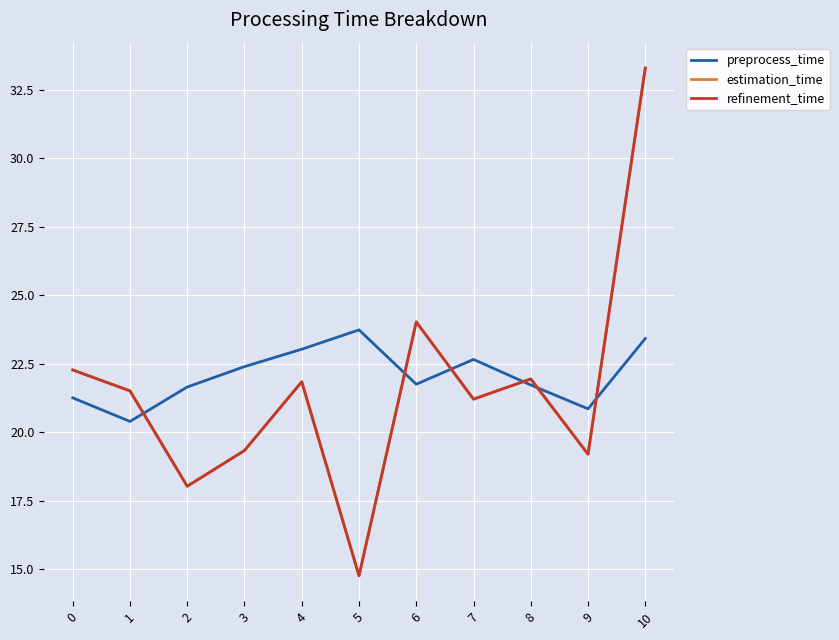

The preprocess_time series shows 13.5 at 2. True or false?

False